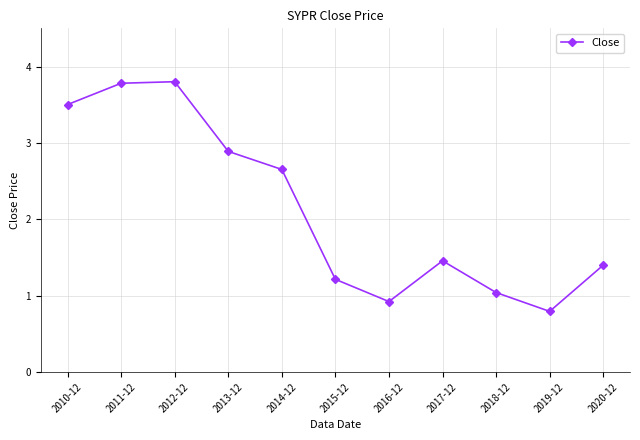

What is the change in value from 2013-12 to 2015-12?

-1.7